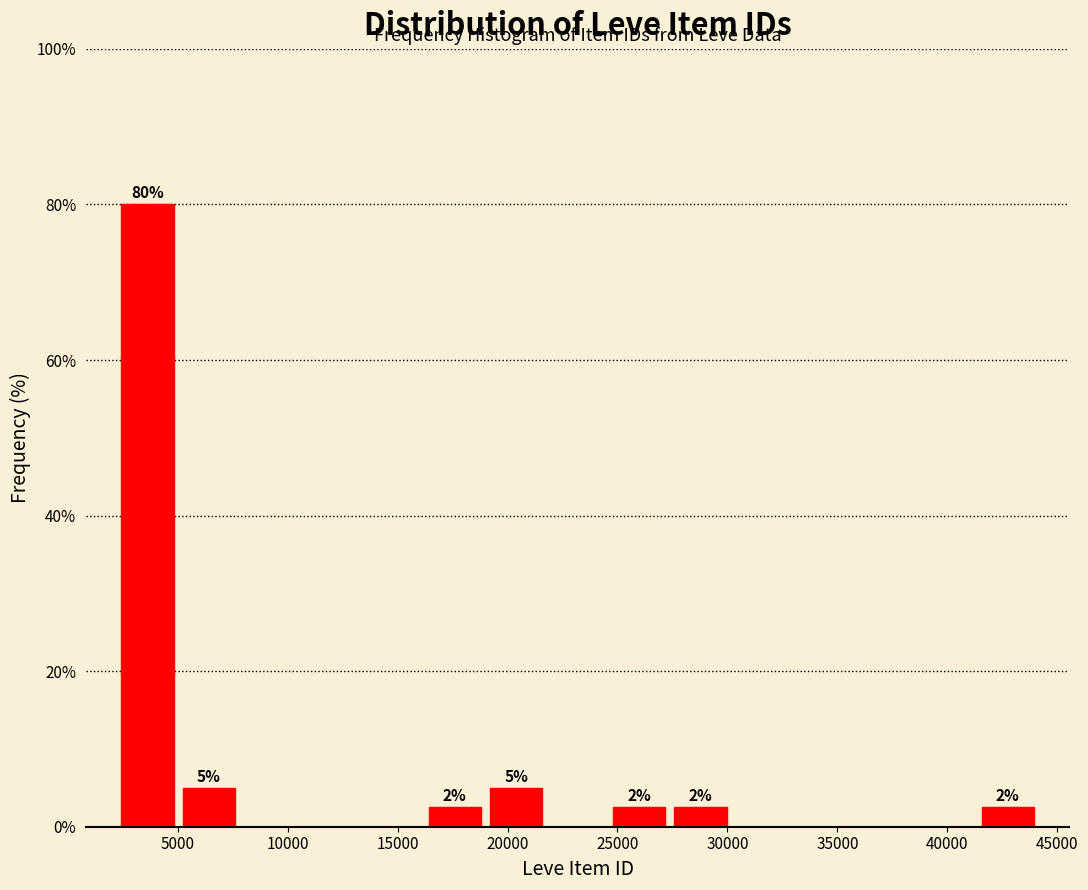

Over which range of the x-axis is the bar tallest?

2000 to 5000